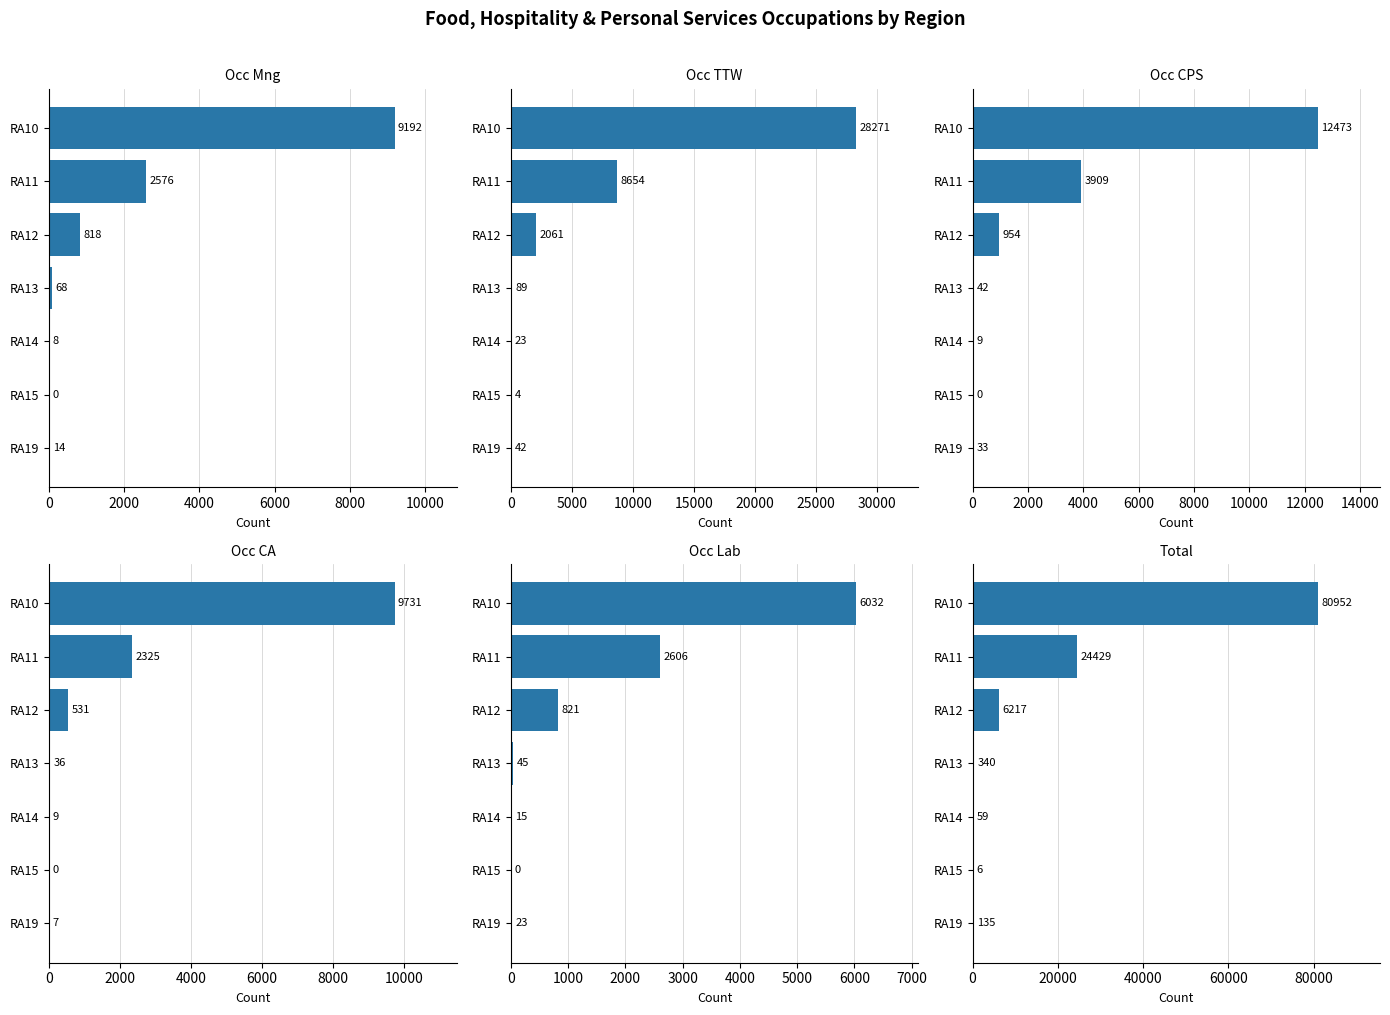

True or false: P_FoodHospPersServ_Occ_TTW has a value of 39 at RA13.

False